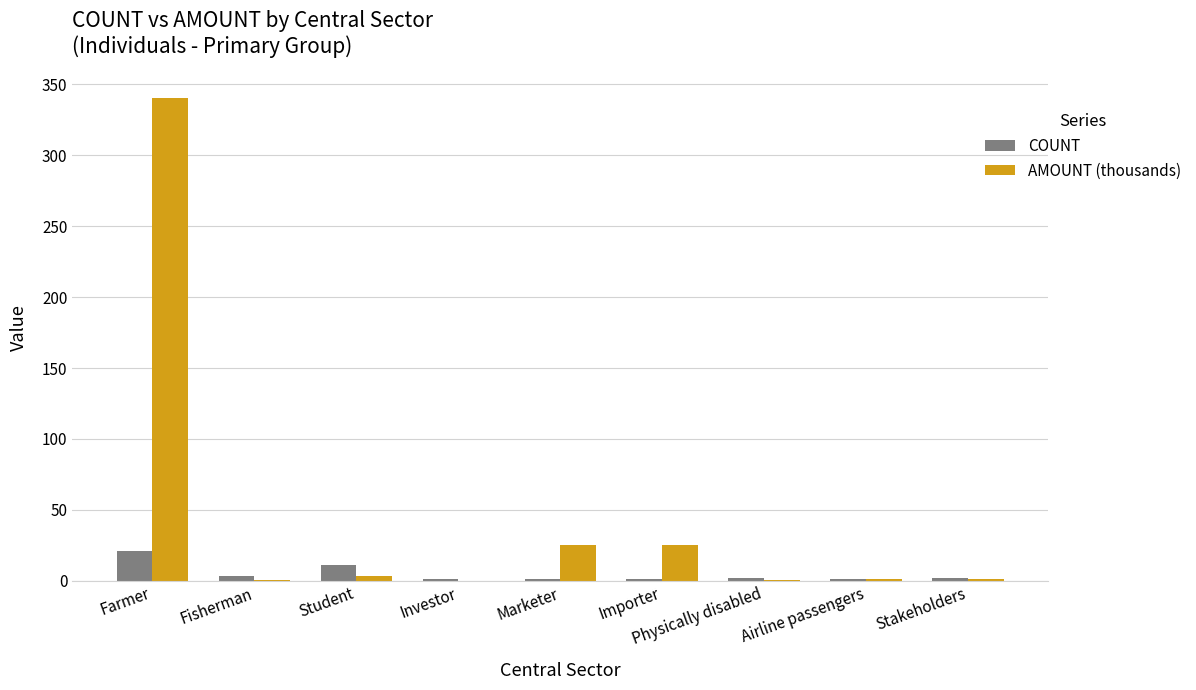

What is the total value across all series at Importer?

26.5